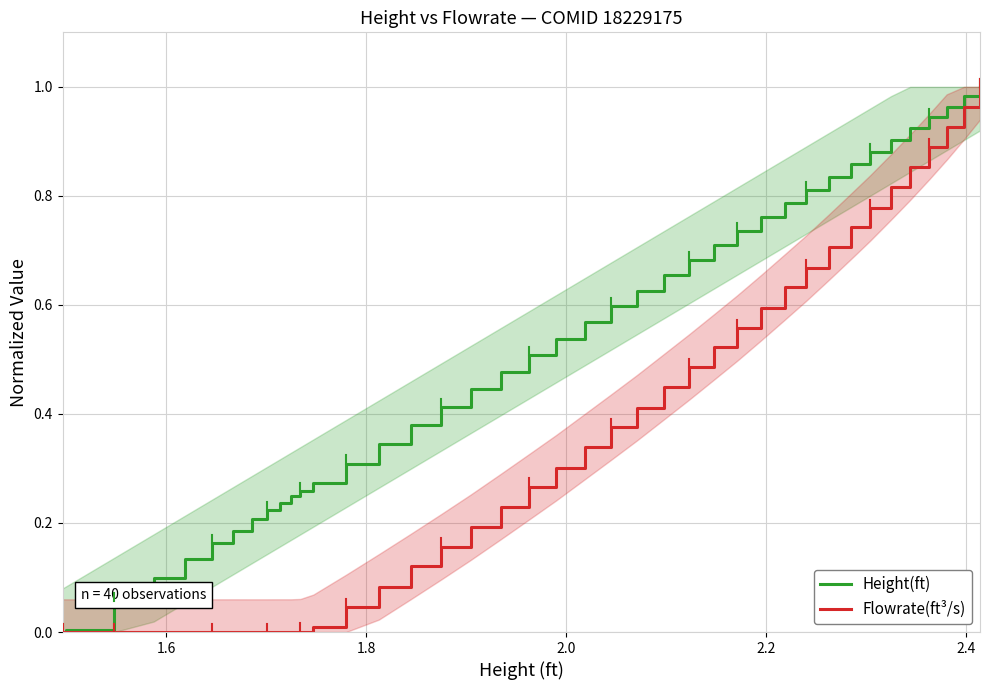

List the series in order of their overall mean, highest first.

Height(ft), Flowrate(ft³/s)